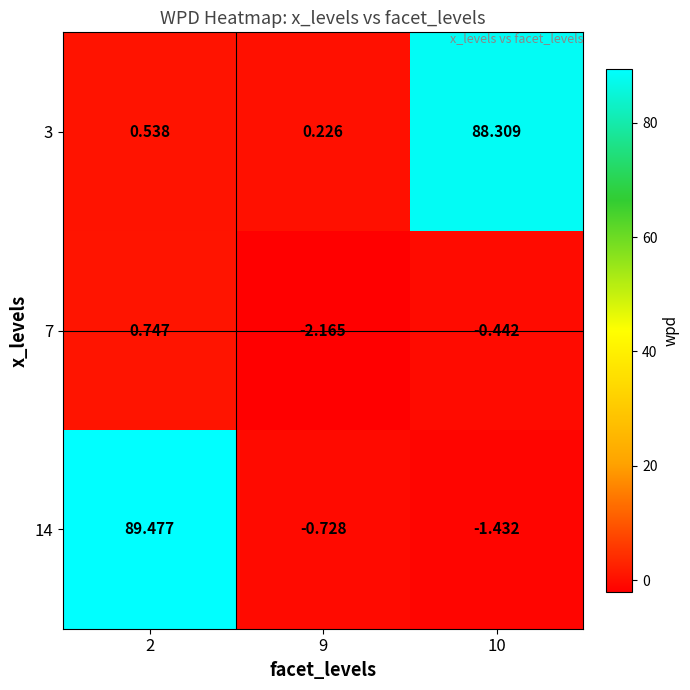

Reading left to right, extract all data points from this chart.

3: 2=0.5	9=0.2	10=88.3
7: 2=0.7	9=-2.2	10=-0.4
14: 2=89.5	9=-0.7	10=-1.4